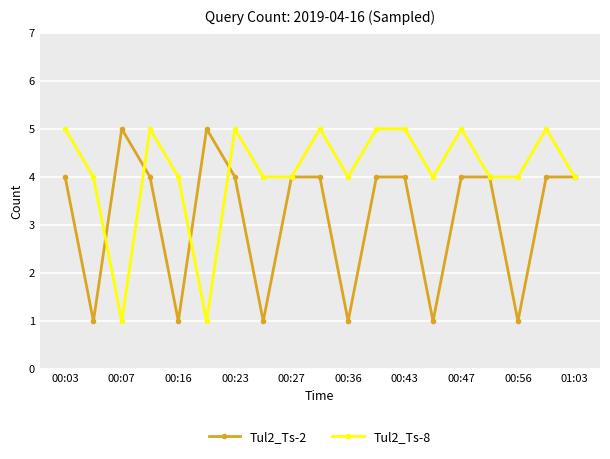

True or false: Tul2_Ts-8 has more than 2 points higher than both neighbors.

True